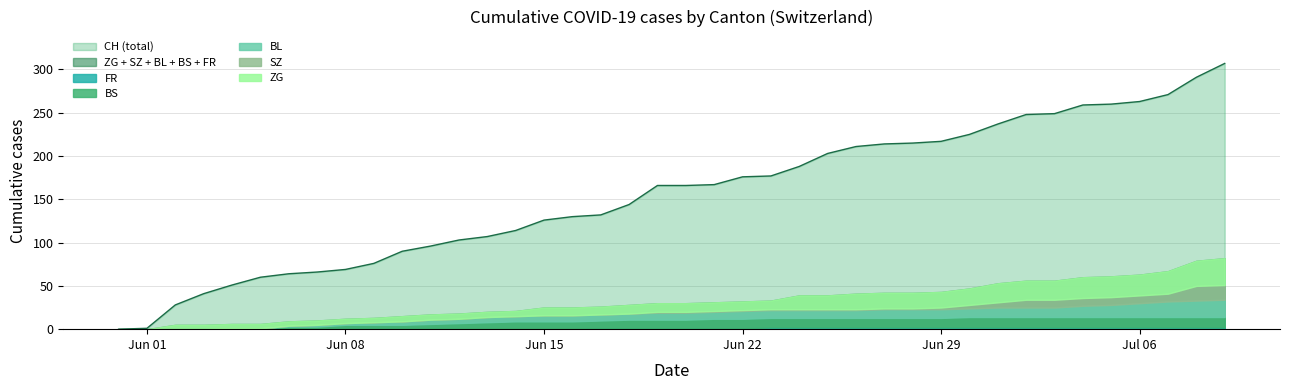

At how many categories does at least one series exceed 296?

1